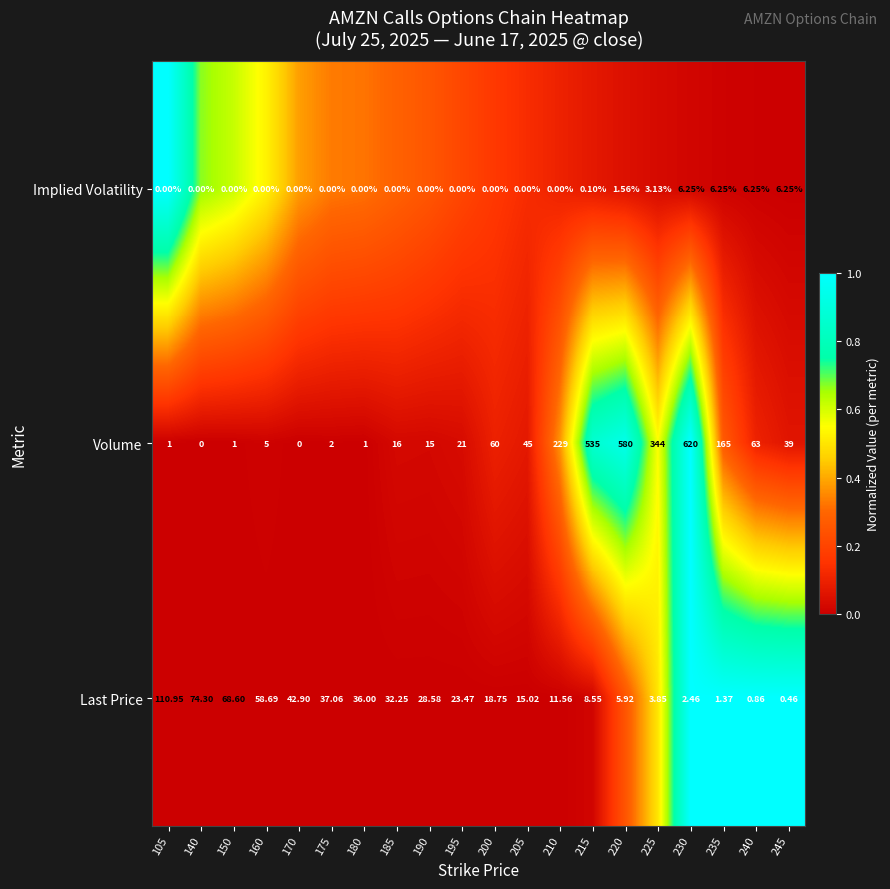

Which series changed the most between 210 and 220?

Volume